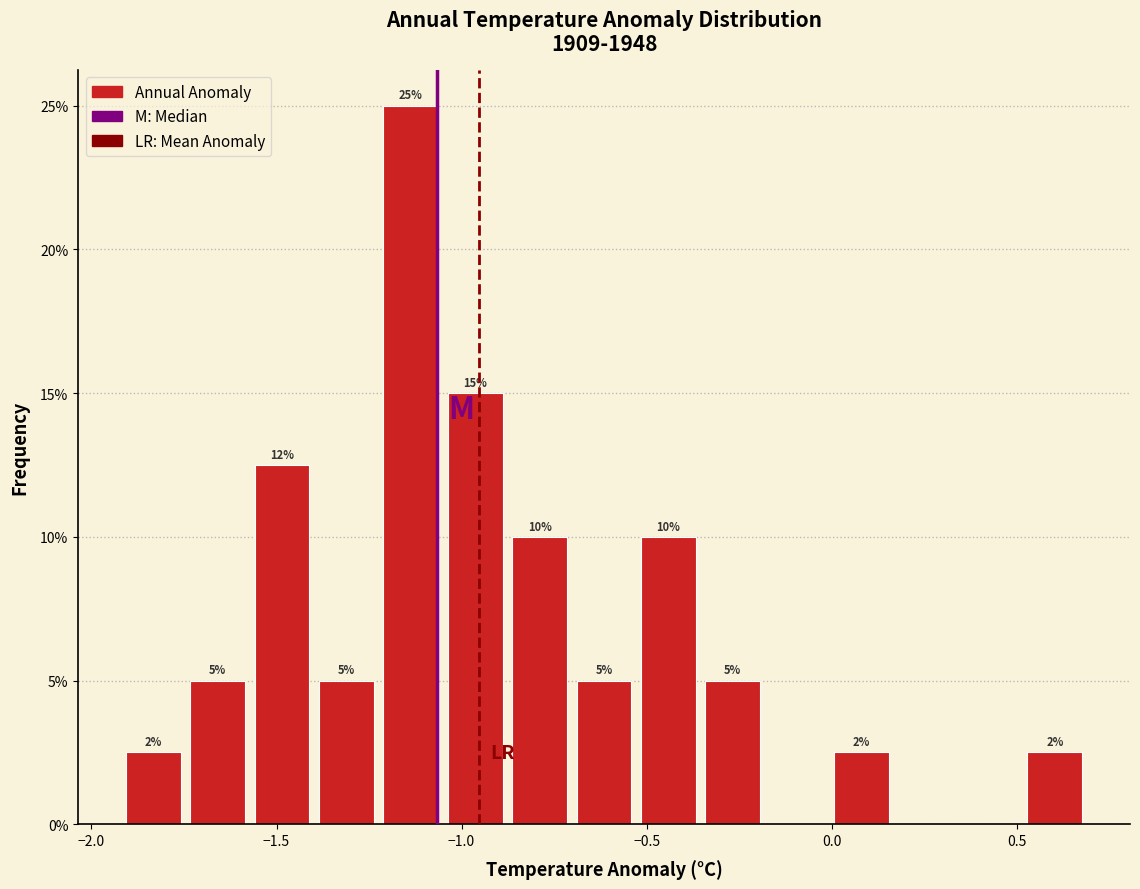

Around what value on the x-axis is the tallest bar? Give the approximate position of its centre, as read against the axis.

-1.15